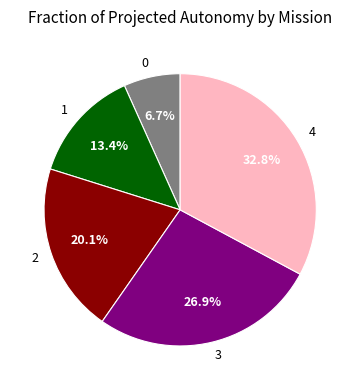

Rank the categories by value from lowest to highest.

0, 1, 2, 3, 4